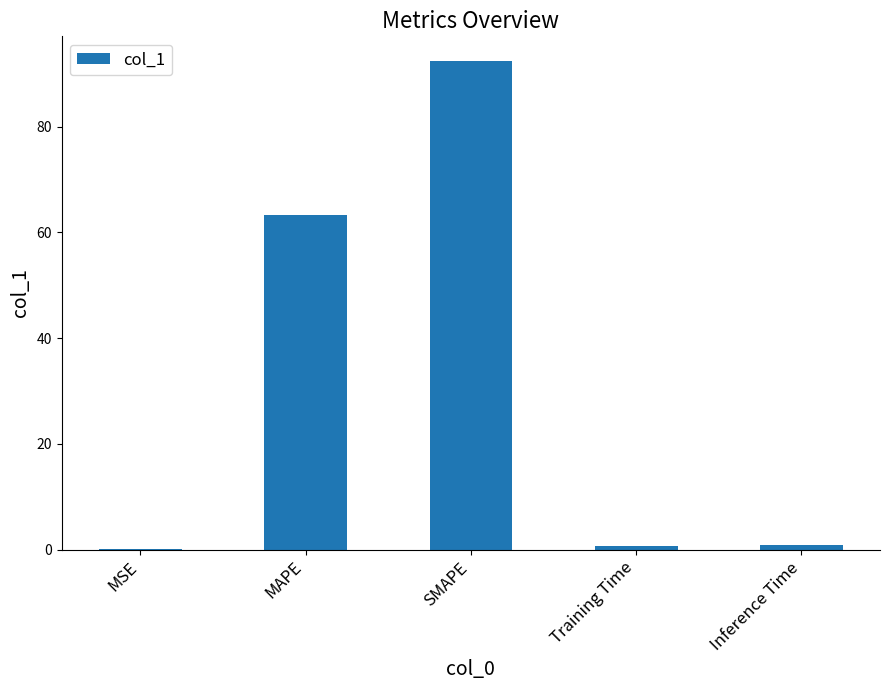

Is it true that the value at MAPE is 36.6?

False